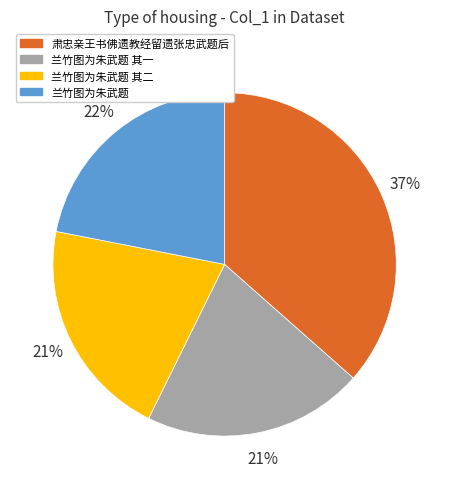

How many slices are in this pie chart?

4